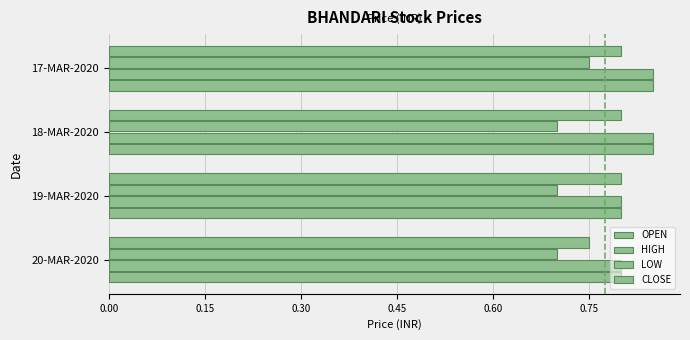

How many categories are shown in the chart?

4